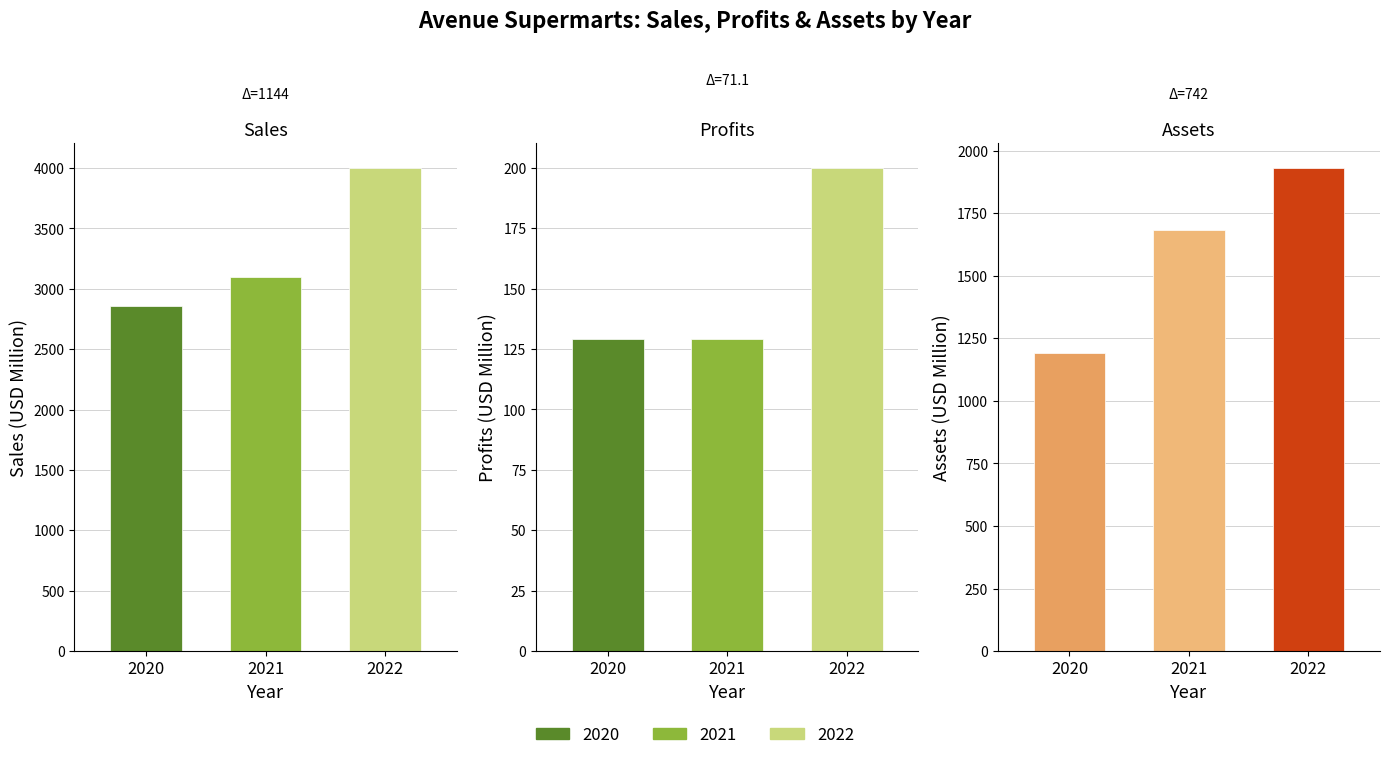

What is the difference between the Sales values at 2020 and 2021?

241.0